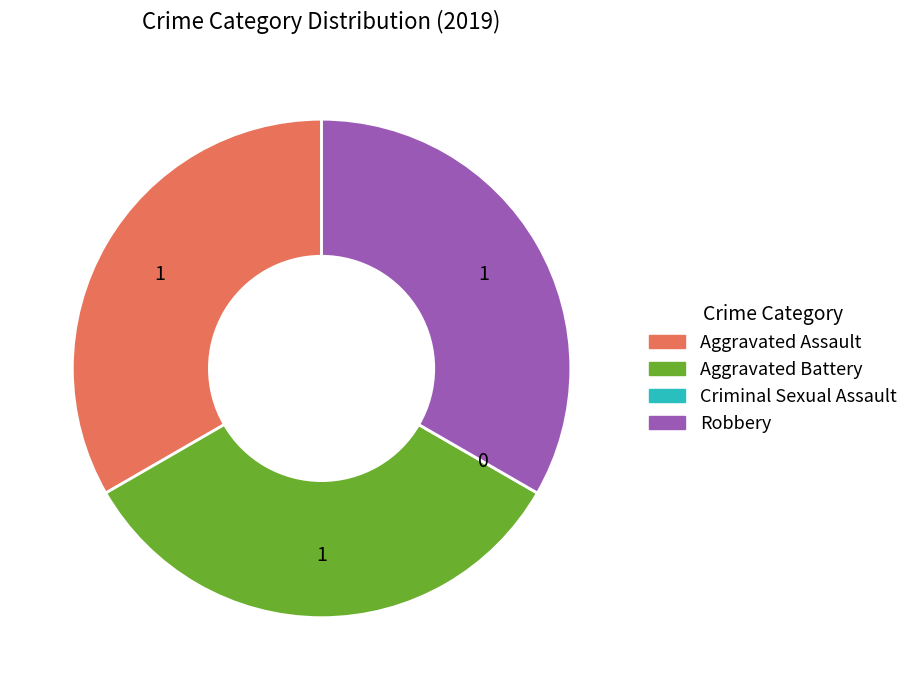

Is there any slice that represents more than half of the pie?

No